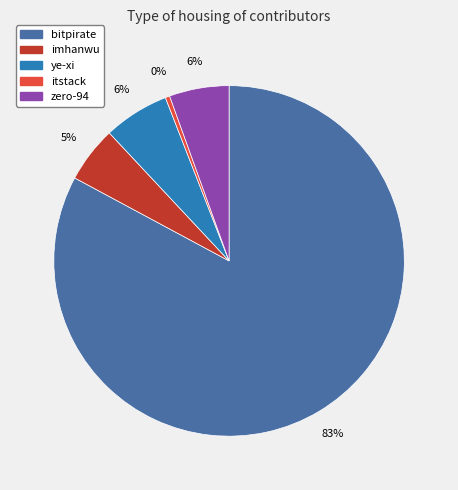

What is the largest slice in the pie chart?

bitpirate